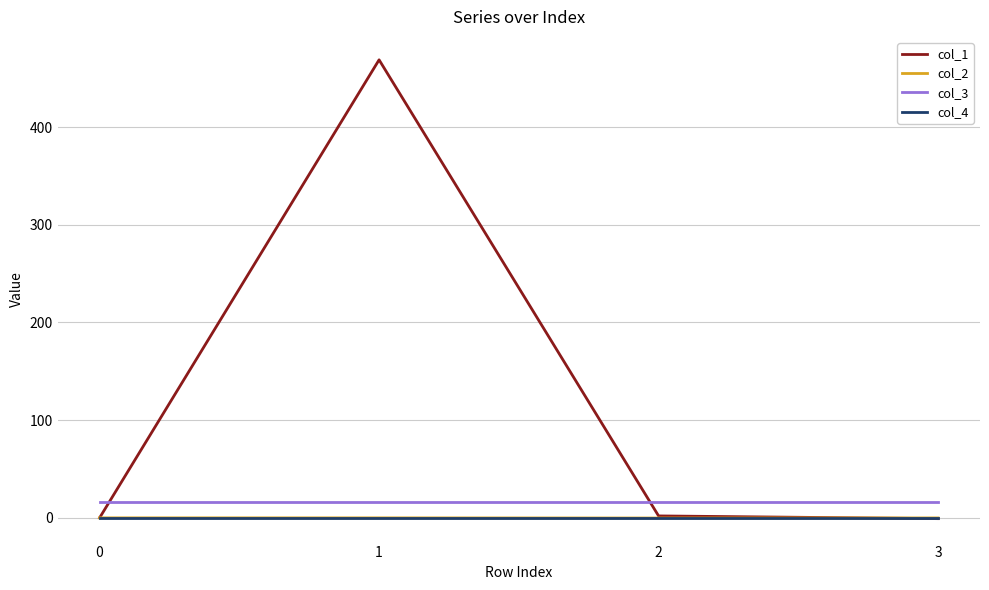

What is the greatest value displayed?

468.8